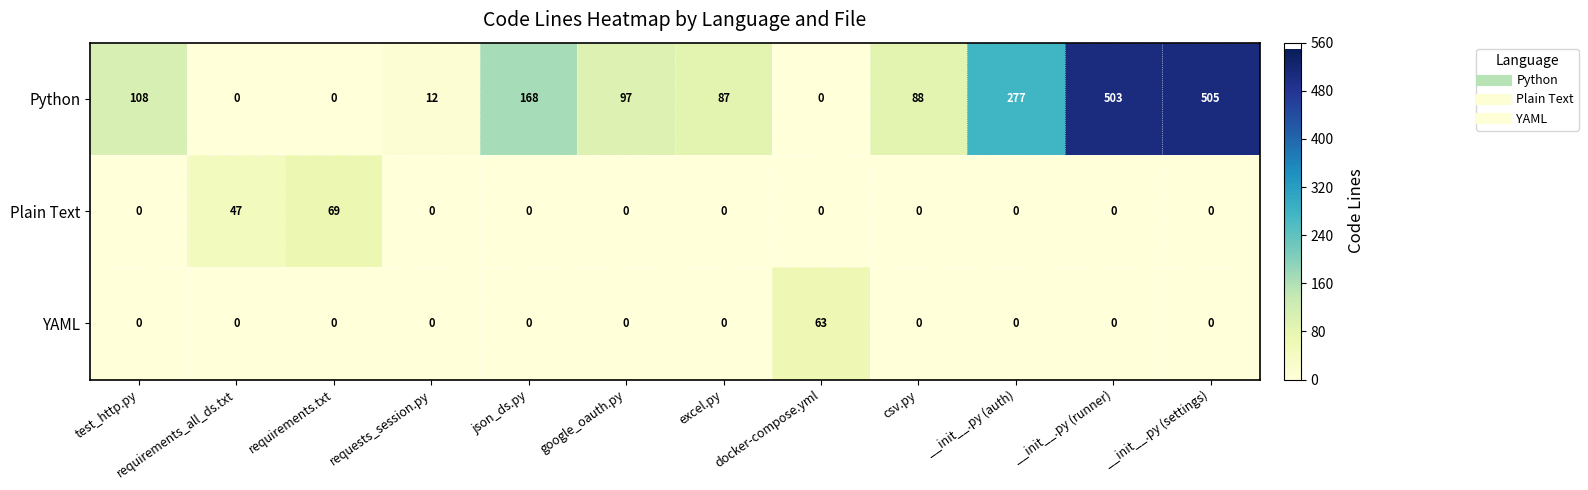

At how many categories does at least one series exceed 162?

4